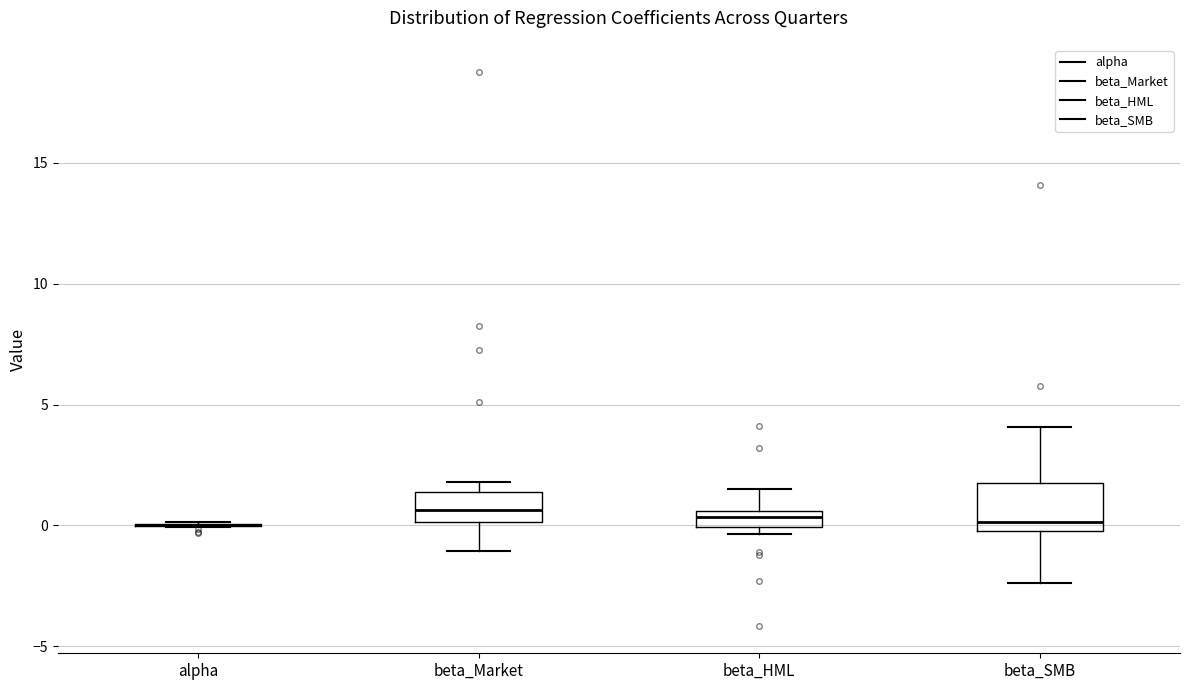

Comparing the boxes themselves (not the whiskers), which one is the tallest?

beta_SMB